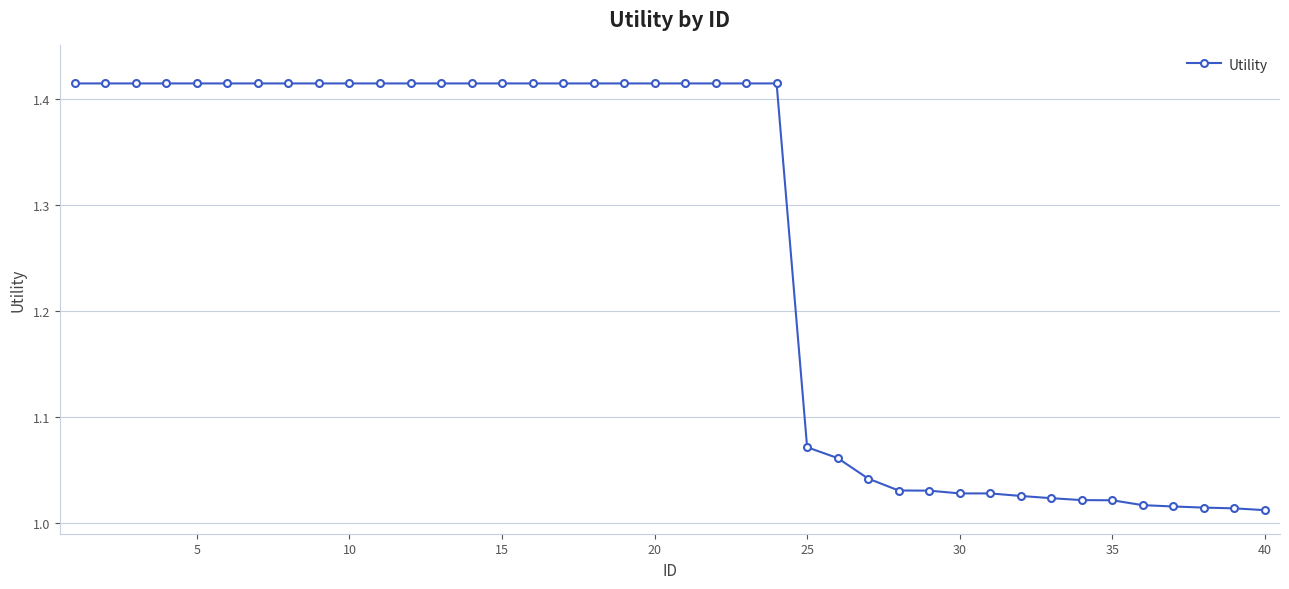

What is the difference between the maximum and second lowest values?

0.4